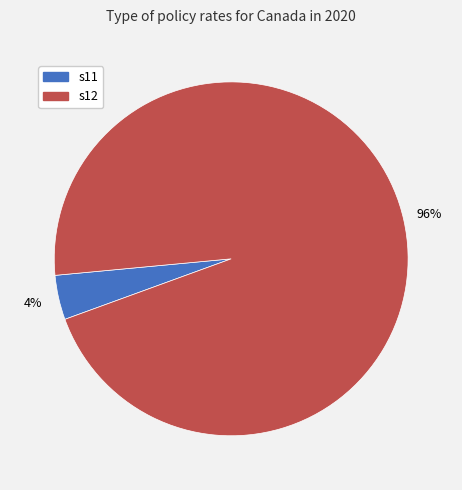

To the nearest percent, what is the difference between the largest and smallest slice percentages?

92%